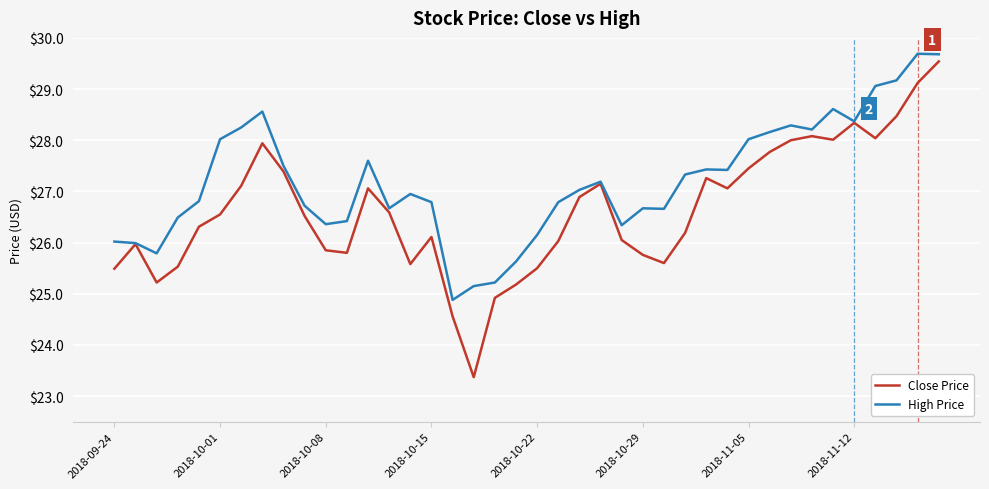

List the series in order of their overall mean, lowest first.

Close Price, High Price